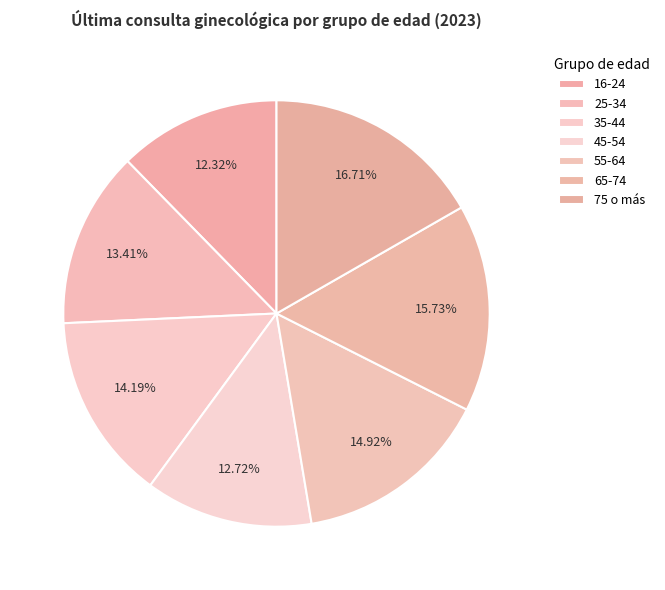

How many slices are in this pie chart?

7